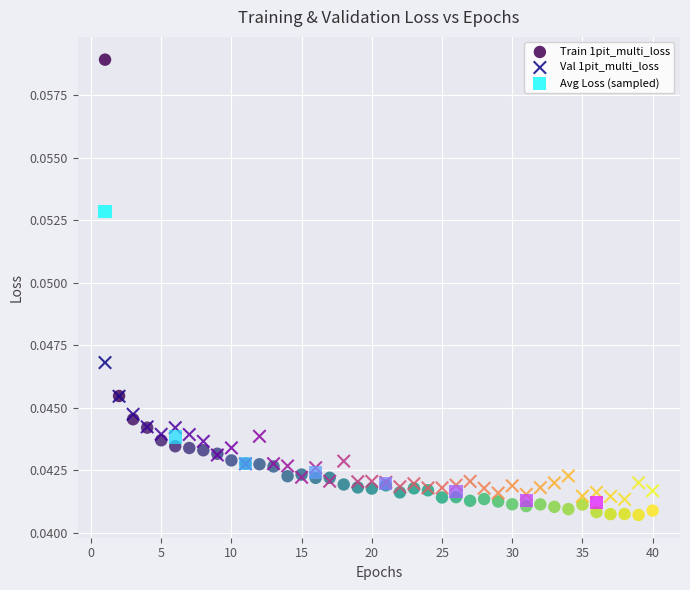

Which series contains the highest Y value?

Train 1pit_multi_loss